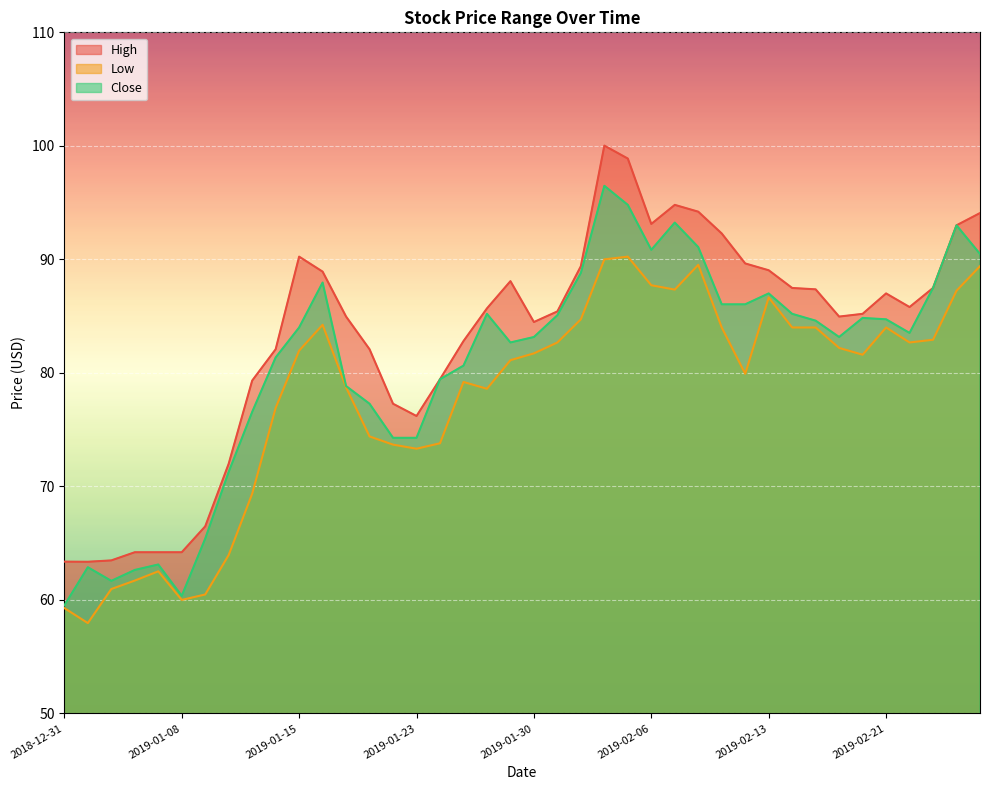

What position from the left is 2019-01-11?

9